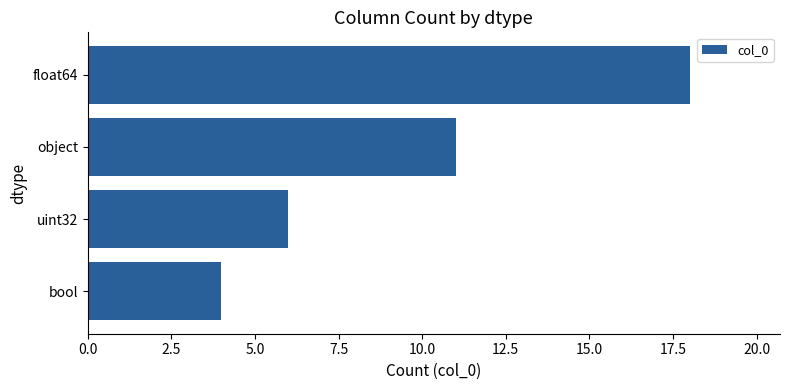

Which has a higher value, object or float64?

float64